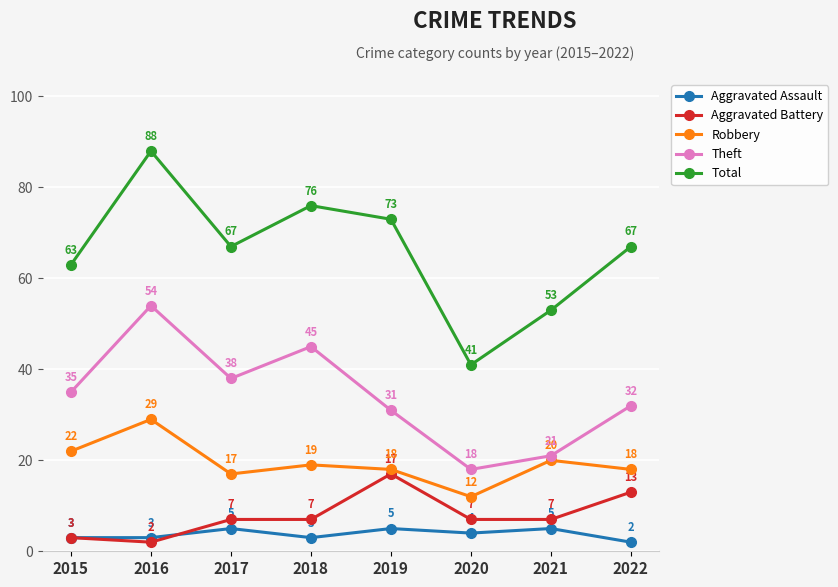

Which series has the largest range (max minus min)?

Total